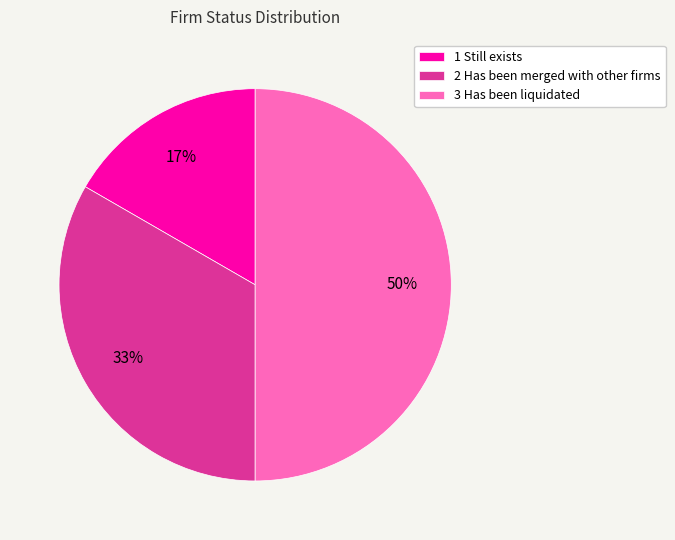

To the nearest percent, what percentage of the pie is 2 Has been merged with other firms?

33%